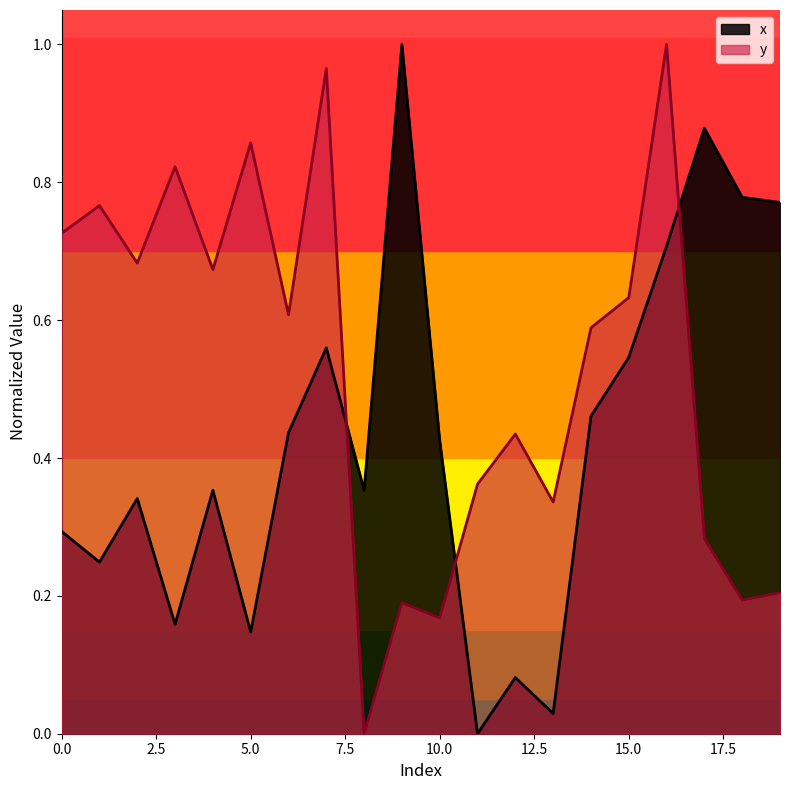

What is the sum of all x values?

8.6